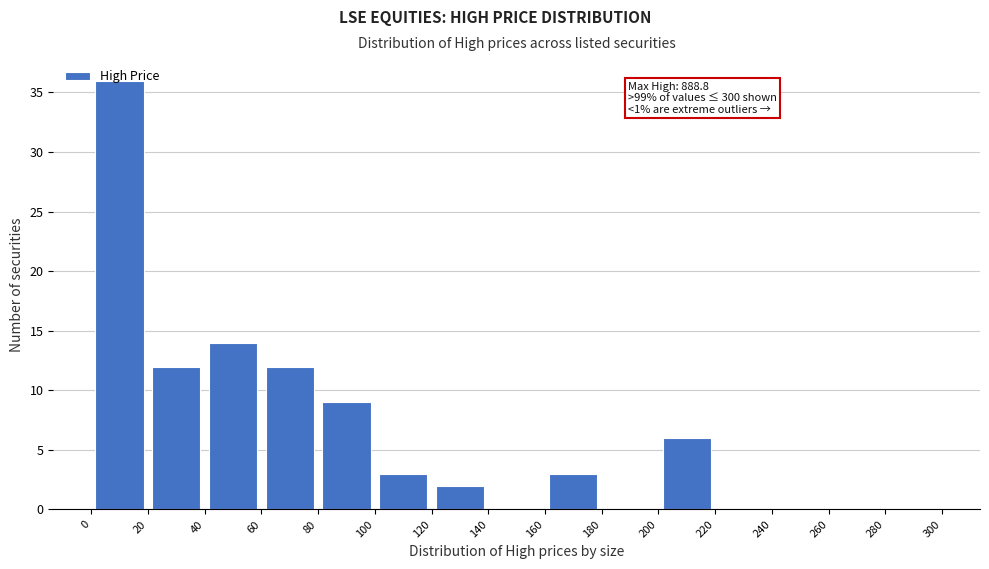

Which range on the x-axis has the tallest bar?

0 to 20